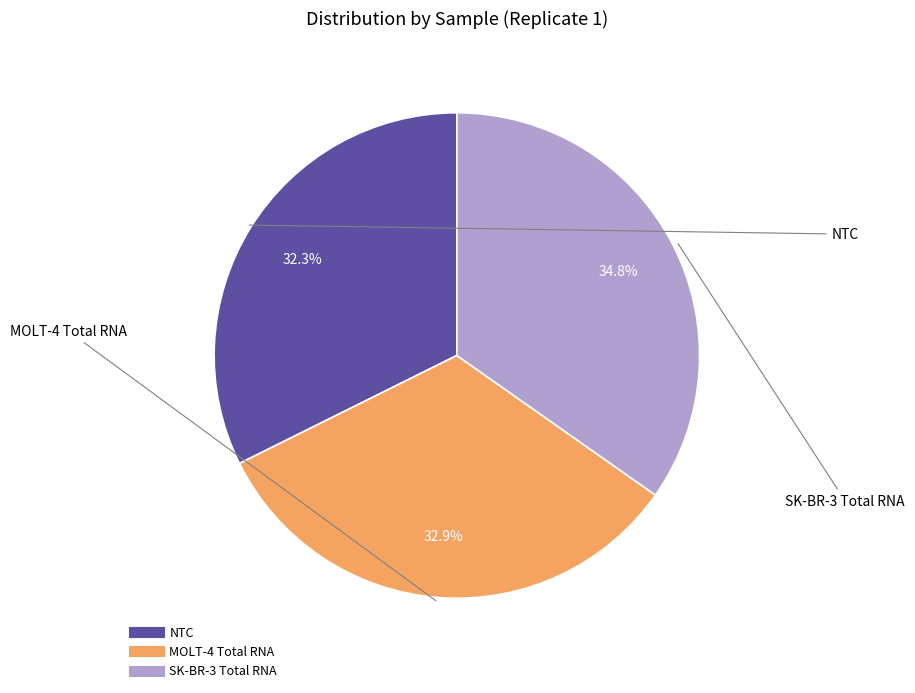

What is the largest slice in the pie chart?

SK-BR-3 Total RNA